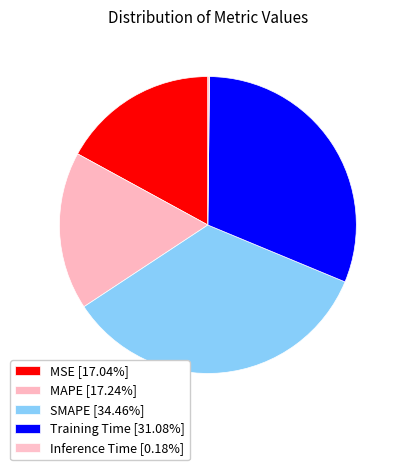

Which slice is the smallest?

Inference Time